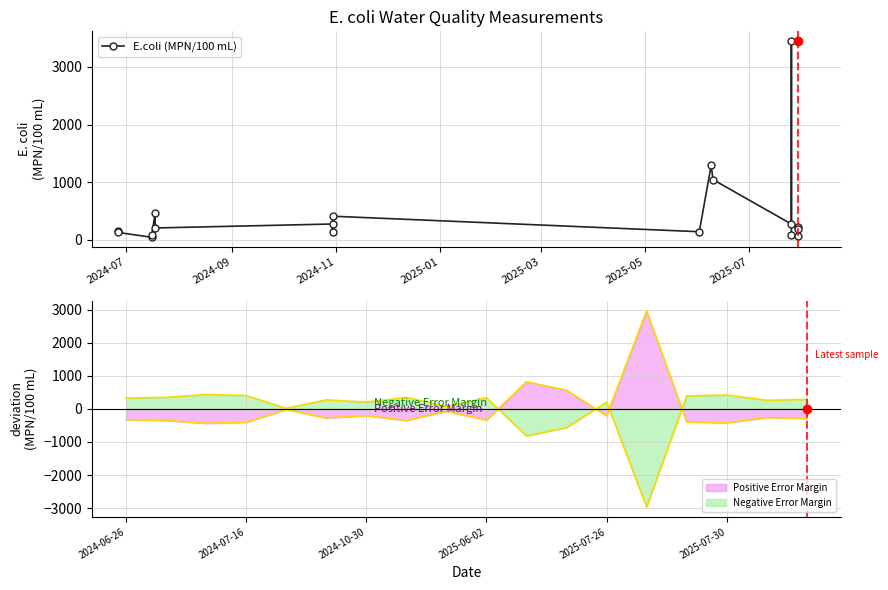

What is the difference between the maximum and minimum values?

3403.2